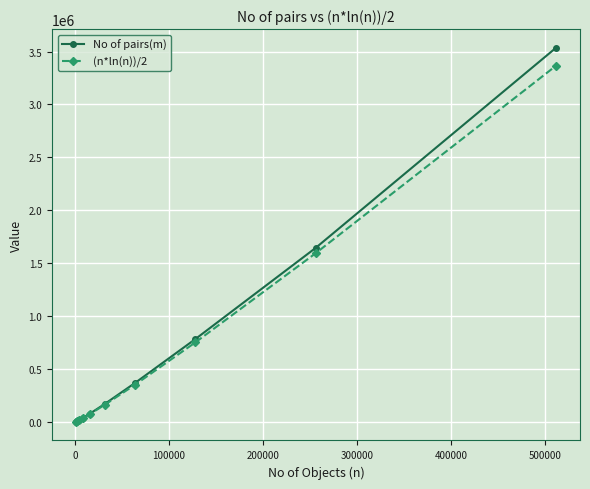

Which series has the largest range (max minus min)?

No of pairs(m)